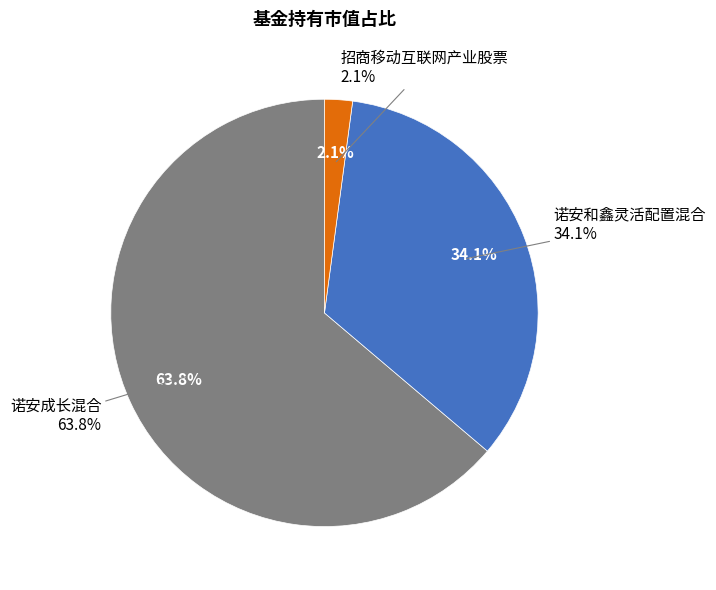

To the nearest percent, what is the difference between the 诺安成长混合 and 诺安和鑫灵活配置混合 slice percentages?

30%